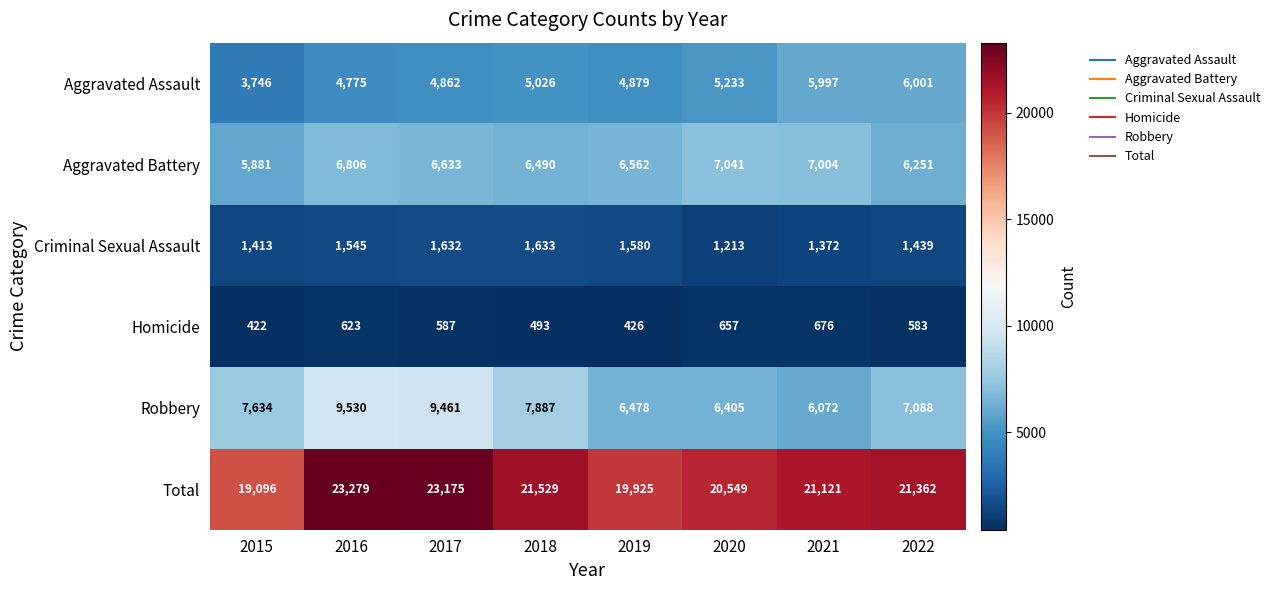

Count the number of data series in this chart.

6